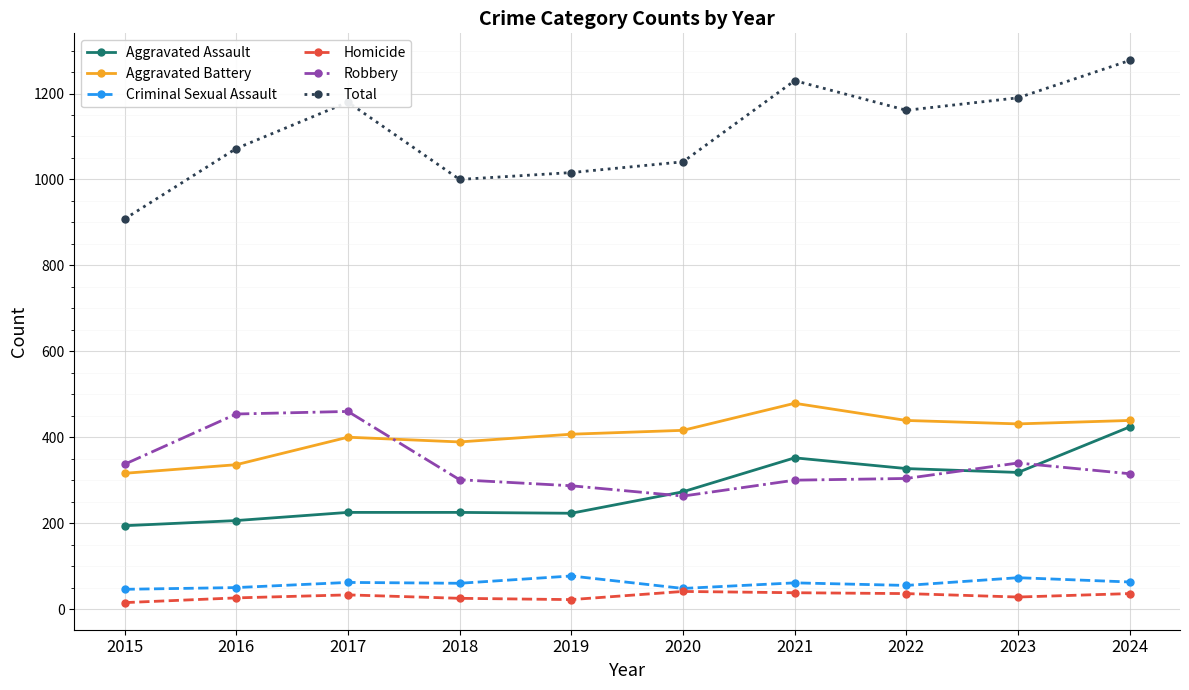

Which series has the largest total across all categories?

Total